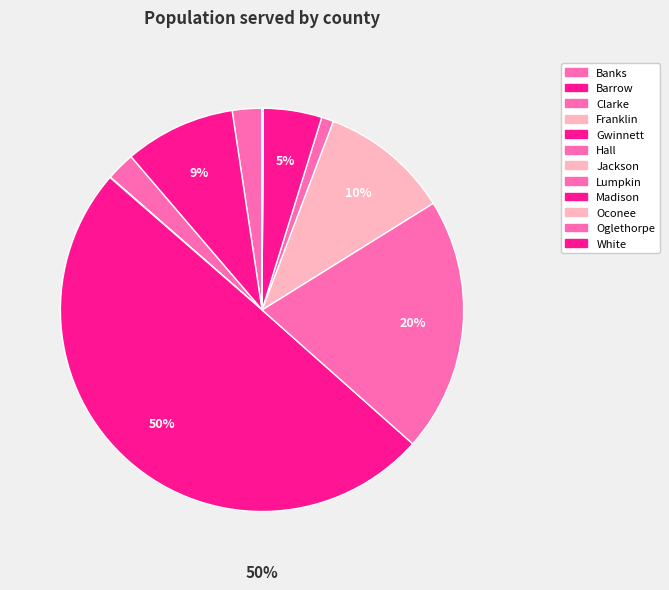

What is the ratio of the value at Madison to the value at Clarke?

2.1